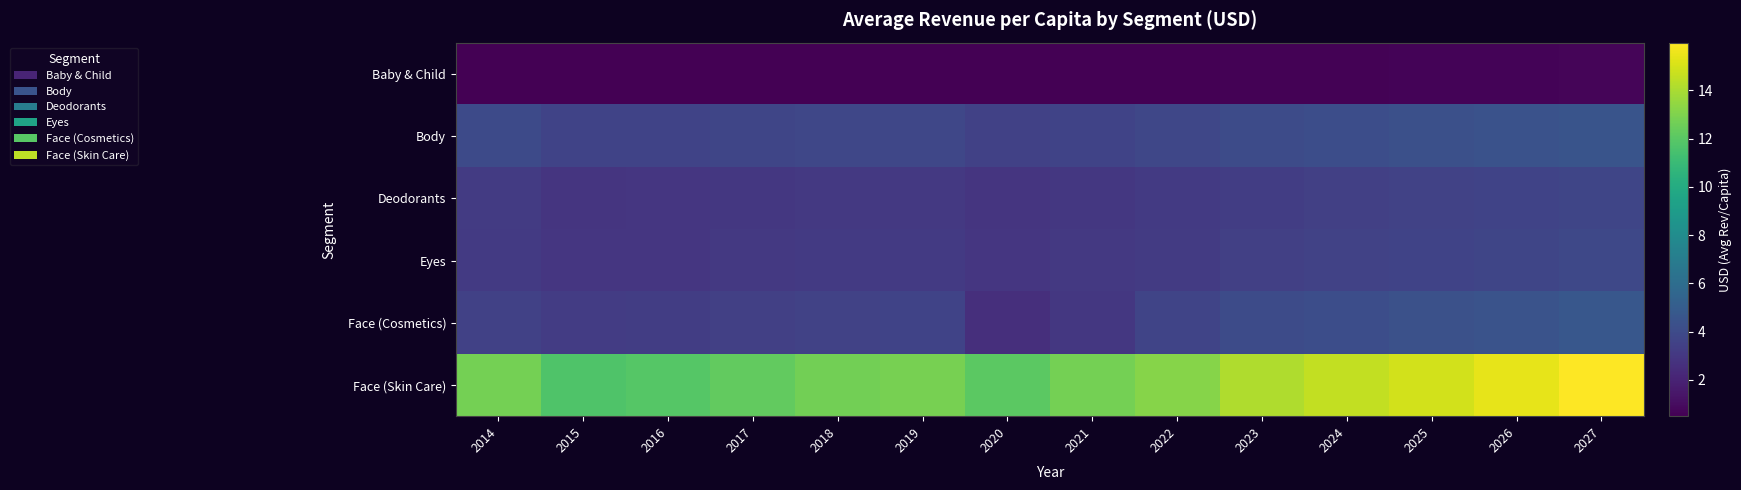

Which label corresponds to the largest value in the chart?

2027